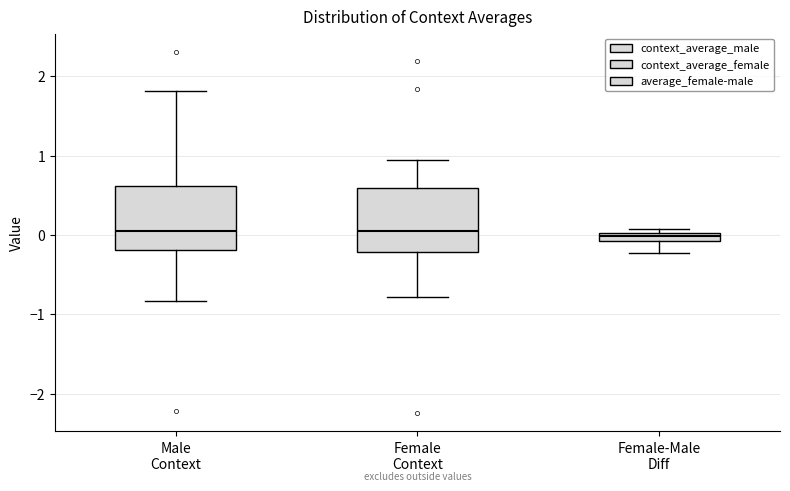

Where does the upper whisker of the box for Female Context end on the y-axis? The values are not printed on the chart, so give them approximately, as read against the axis.

1.0